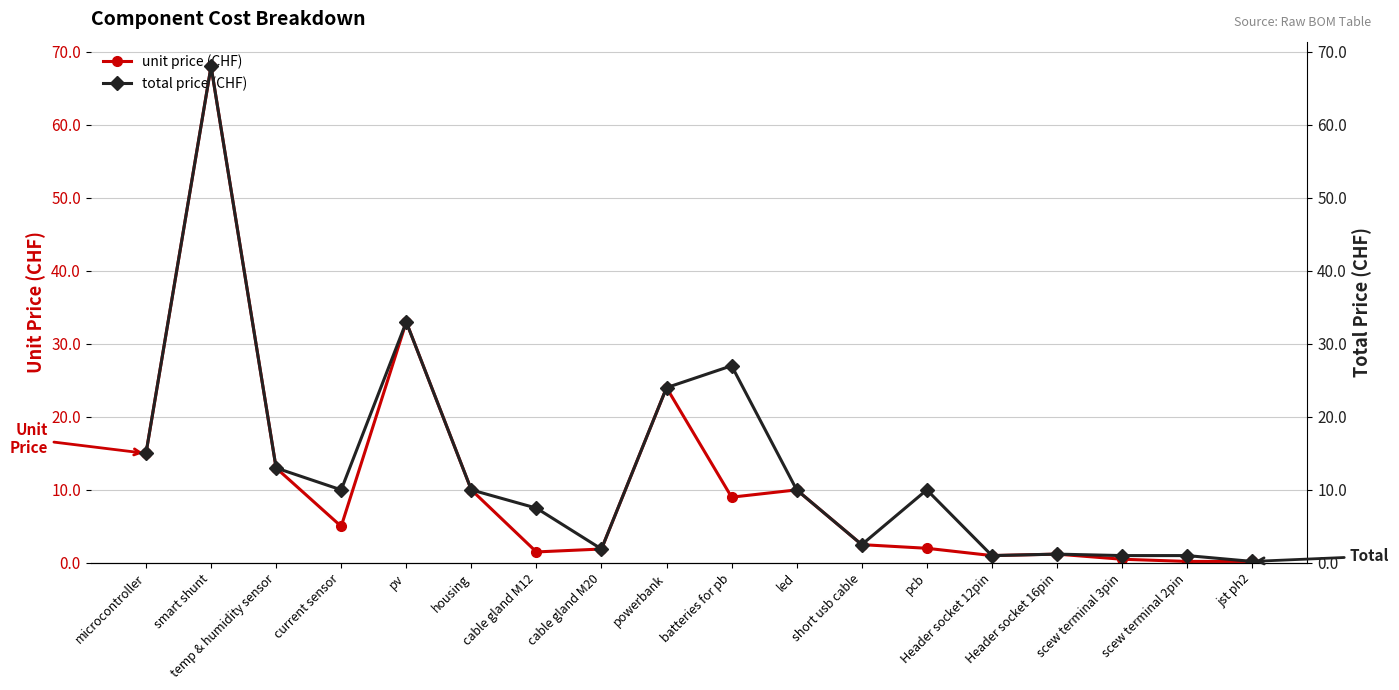

What is the maximum value for unit price (CHF)?

68.0